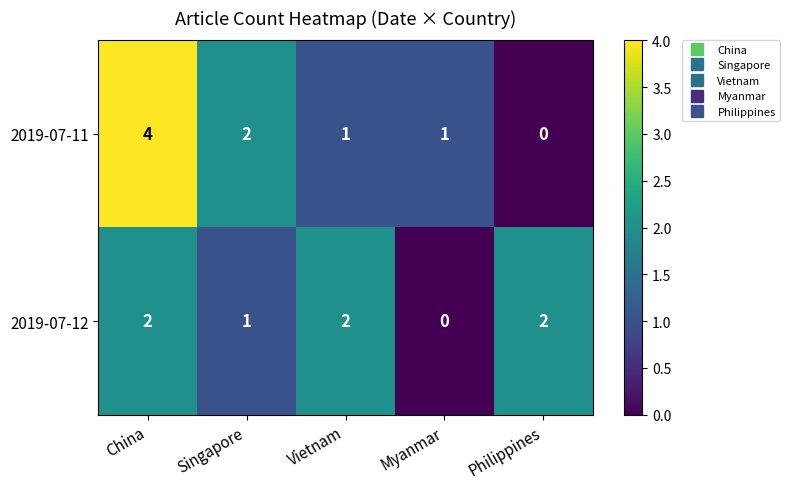

True or false: 2019-07-12 has a value of 2 at Singapore.

False